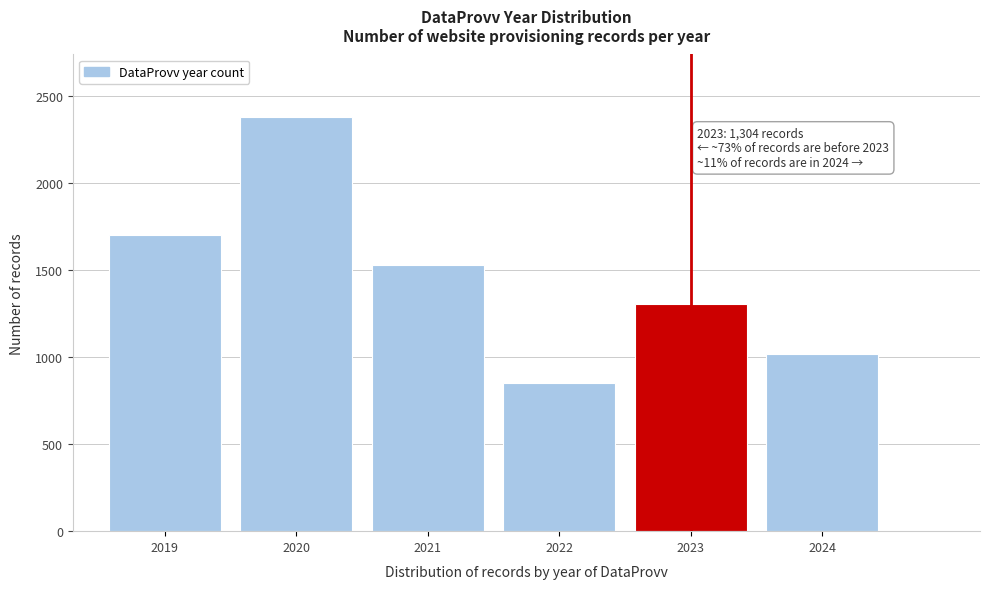

Reading left to right, list all the values displayed in this chart.

1701	2381	1530	850	1304	1020